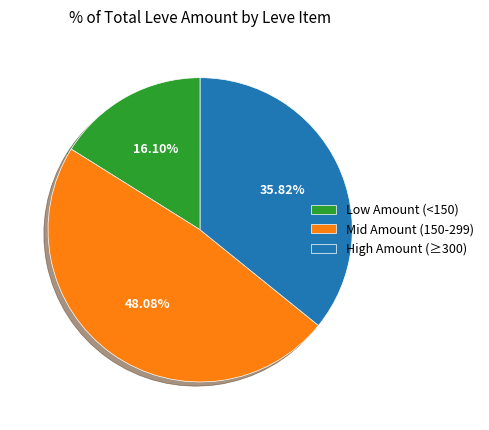

Which category has the biggest portion of the pie?

Mid Amount (150-299)